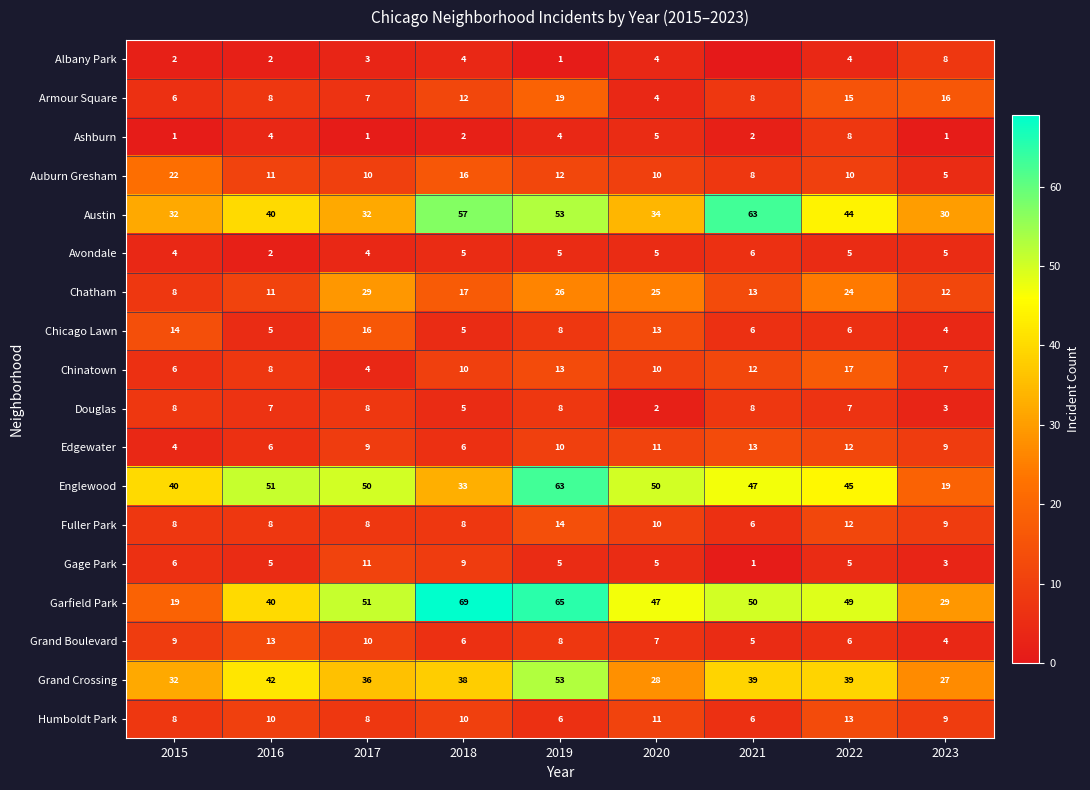

The Ashburn series shows 1 at 2023. True or false?

True